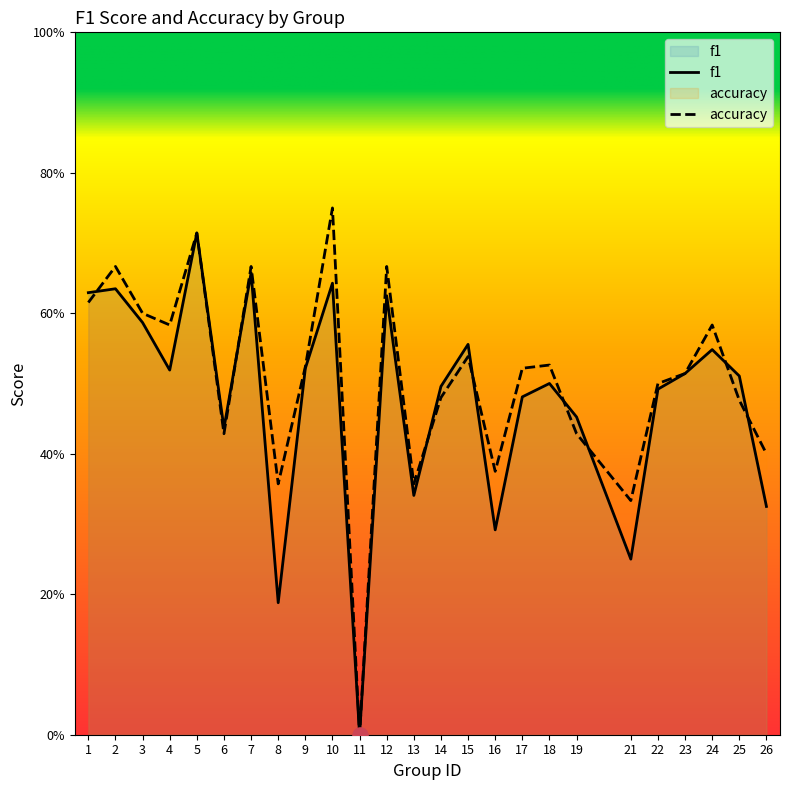

What are all the series names shown in the legend?

f1, accuracy